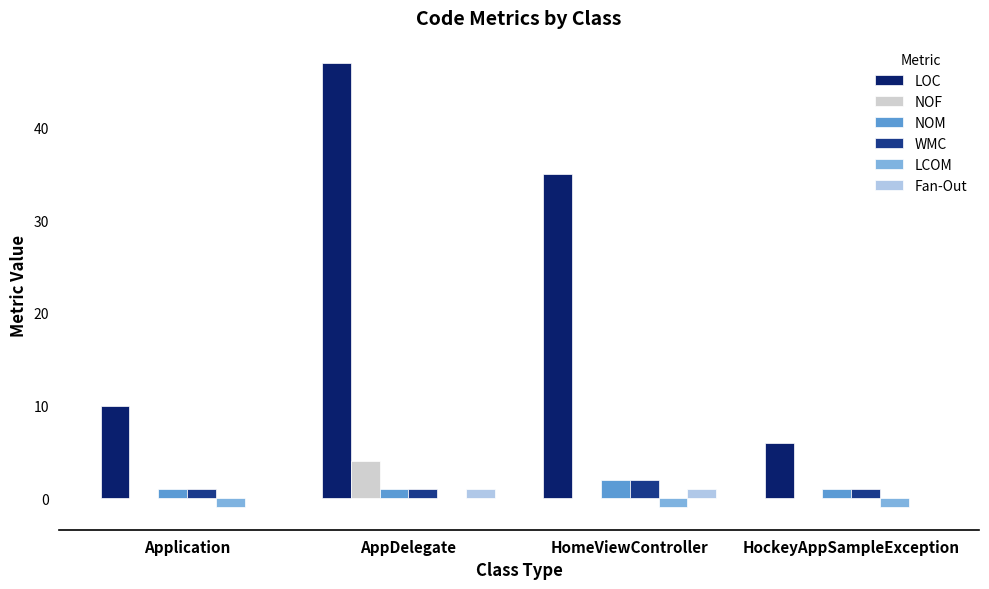

Reading left to right, list all the values displayed in this chart.

LOC: 10	47	35	6
NOF: 0	4	0	0
NOM: 1	1	2	1
WMC: 1	1	2	1
LCOM: -1	0	-1	-1
Fan-Out: 0	1	1	0